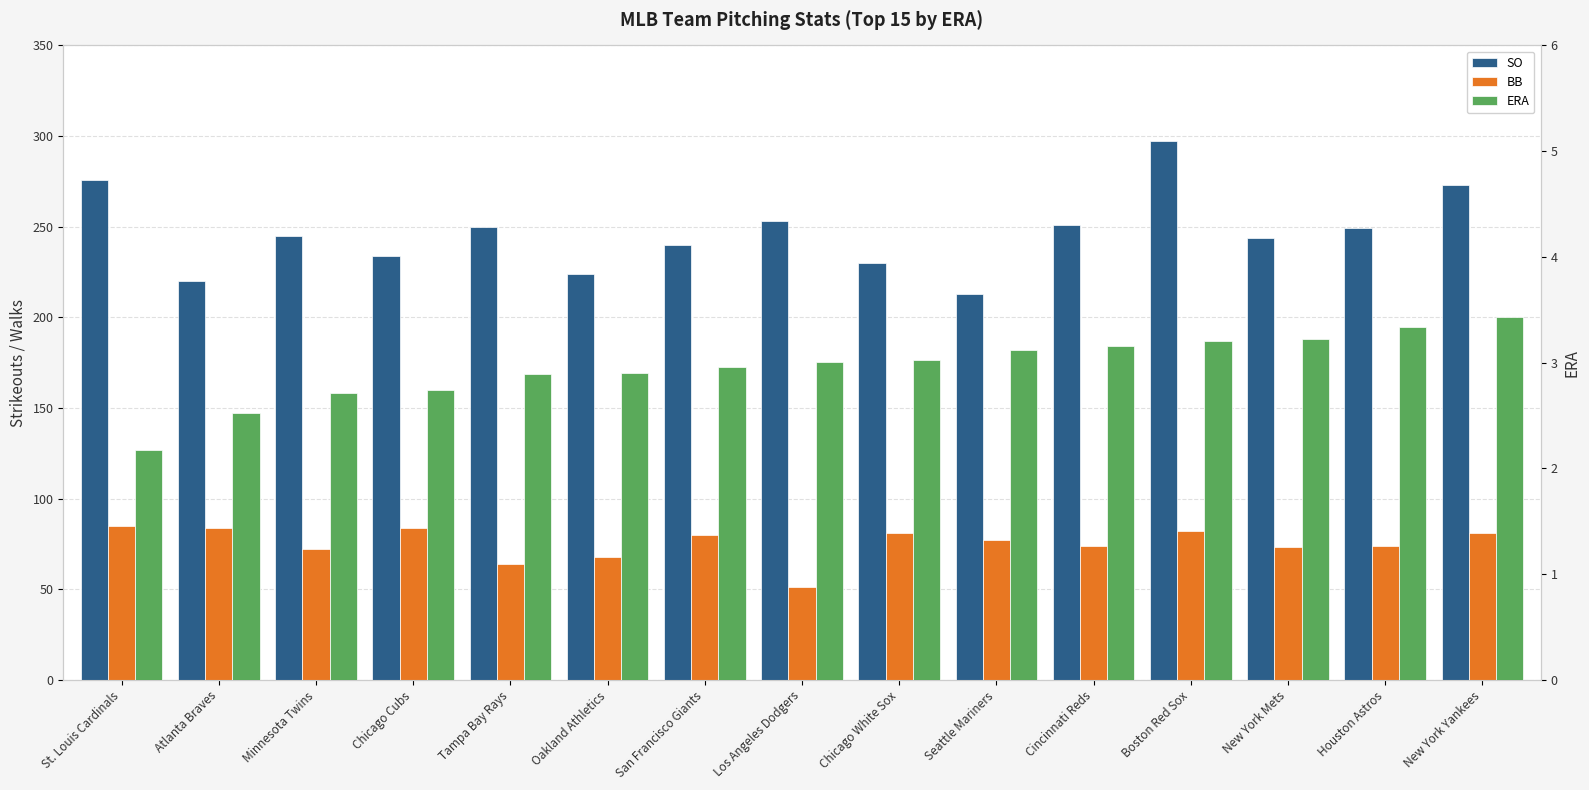

What is the difference between the SO values at New York Mets and Chicago White Sox?

14.0